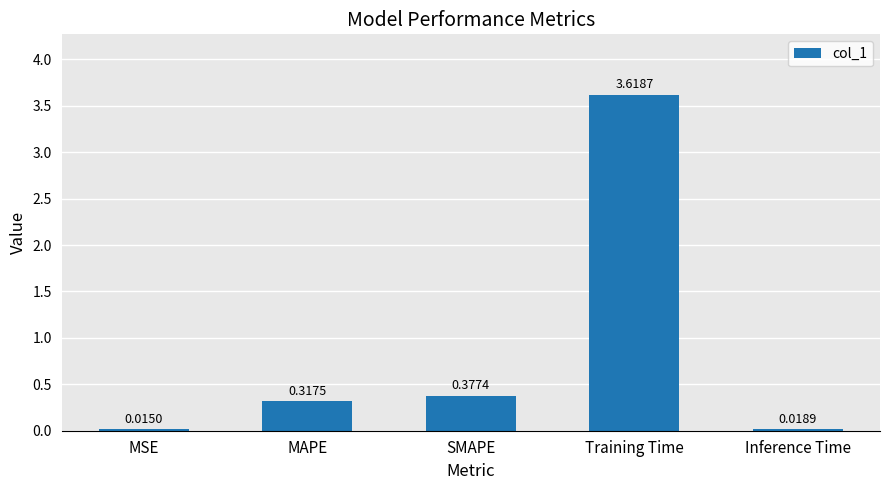

What position from the right is MSE?

5